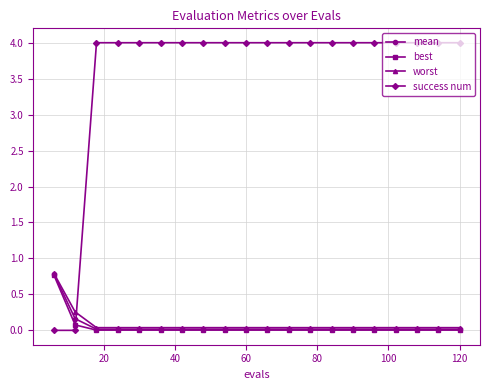

What is the highest value of the worst series?

0.8